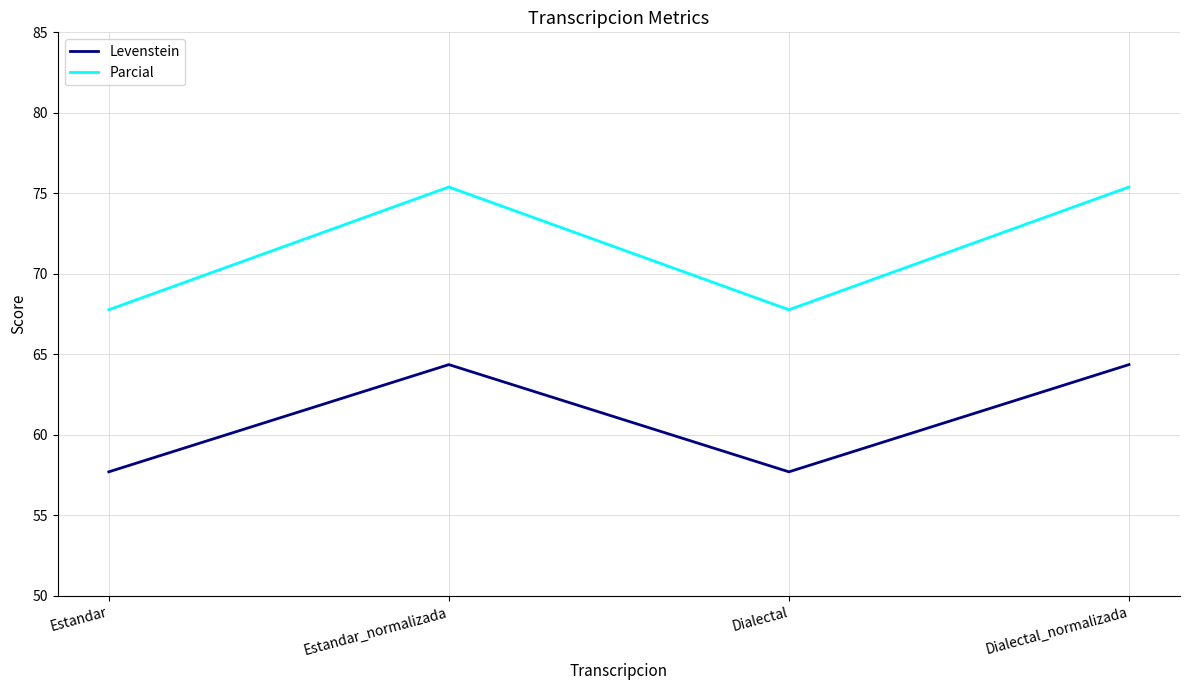

Count the number of data series in this chart.

2